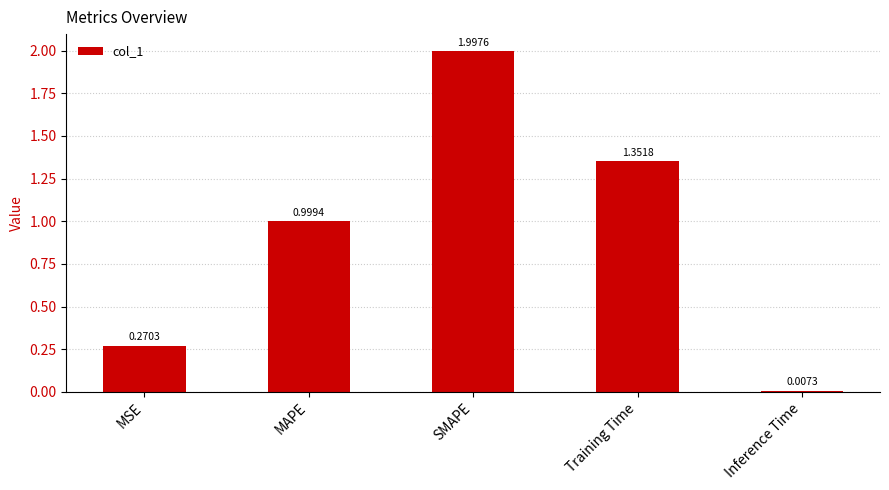

Rank the categories by value from highest to lowest.

SMAPE, Training Time, MAPE, MSE, Inference Time